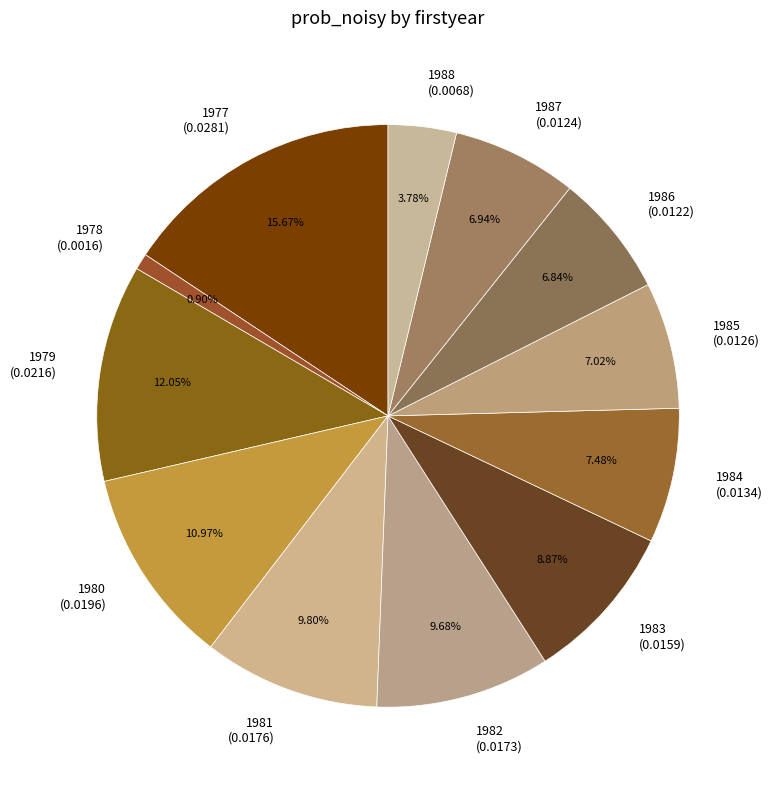

The 1985 slice represents 1% of the pie. True or false?

False